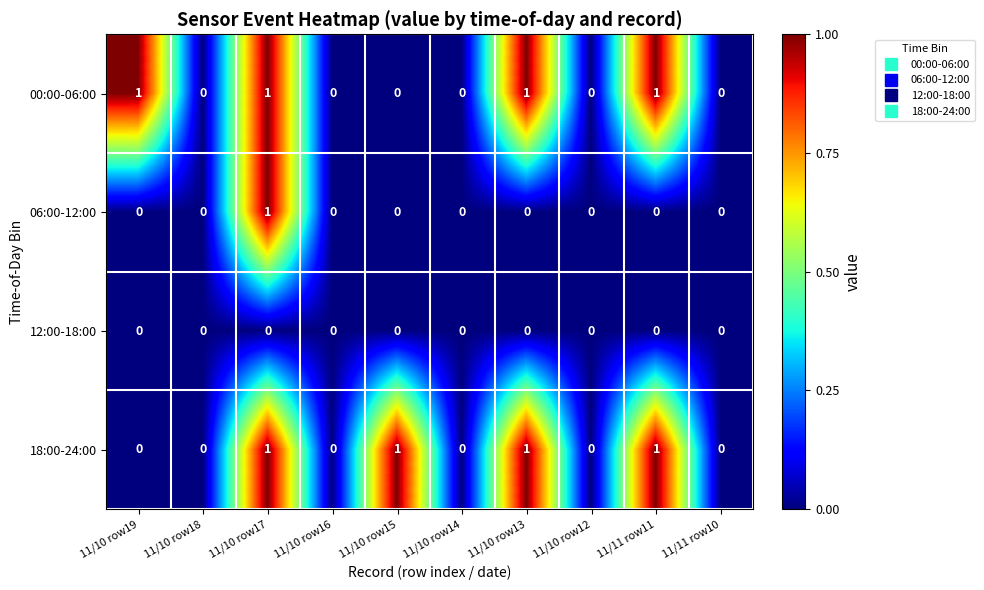

The 18:00-24:00 series shows 0 at 11/10 row12. True or false?

True